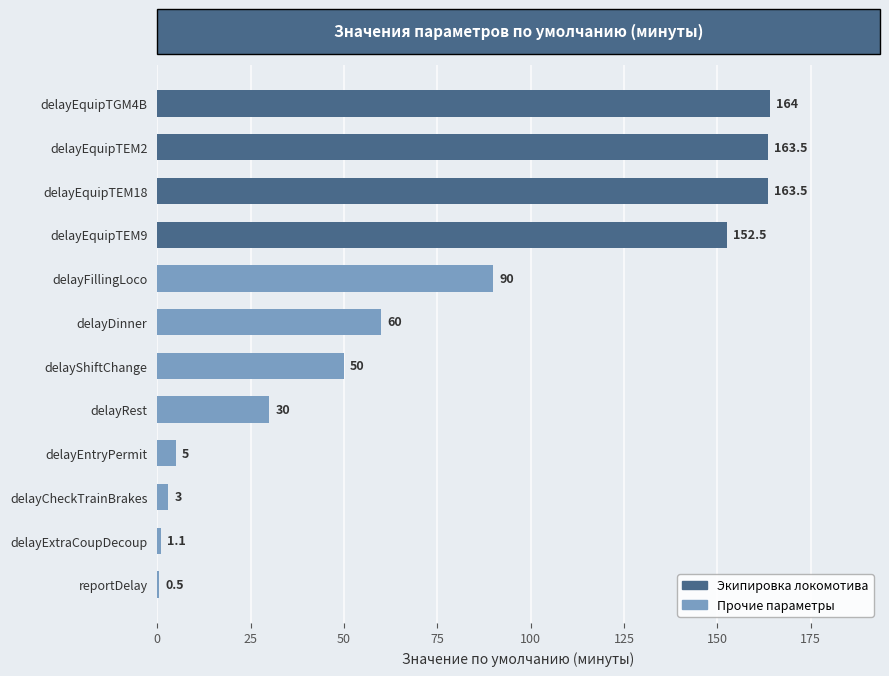

Count the number of data series in this chart.

1